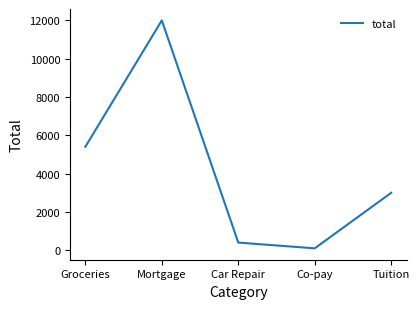

Reading left to right, list all the values displayed in this chart.

5400	12000	400	100	3000